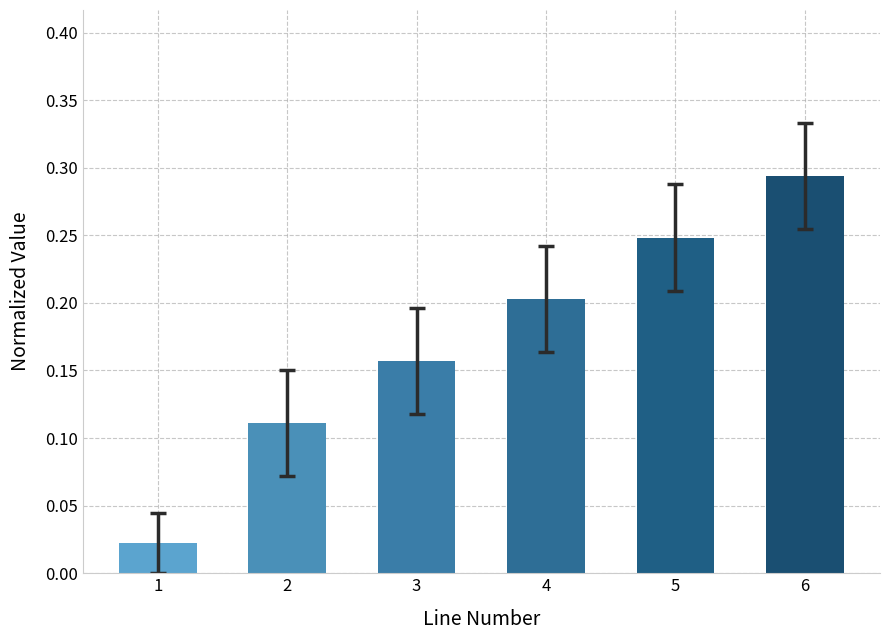

Which label corresponds to the smallest value in the chart?

1